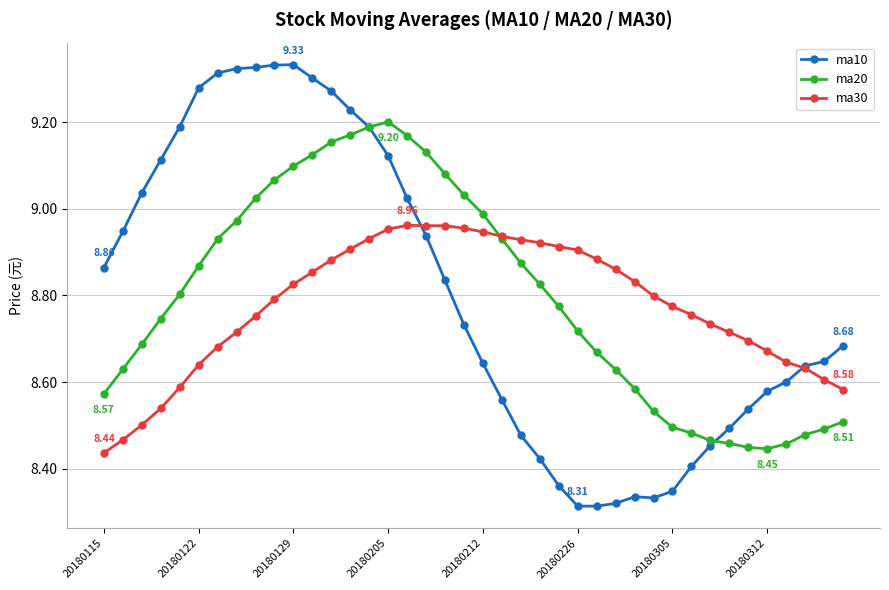

At how many categories does at least one series exceed 8?

40